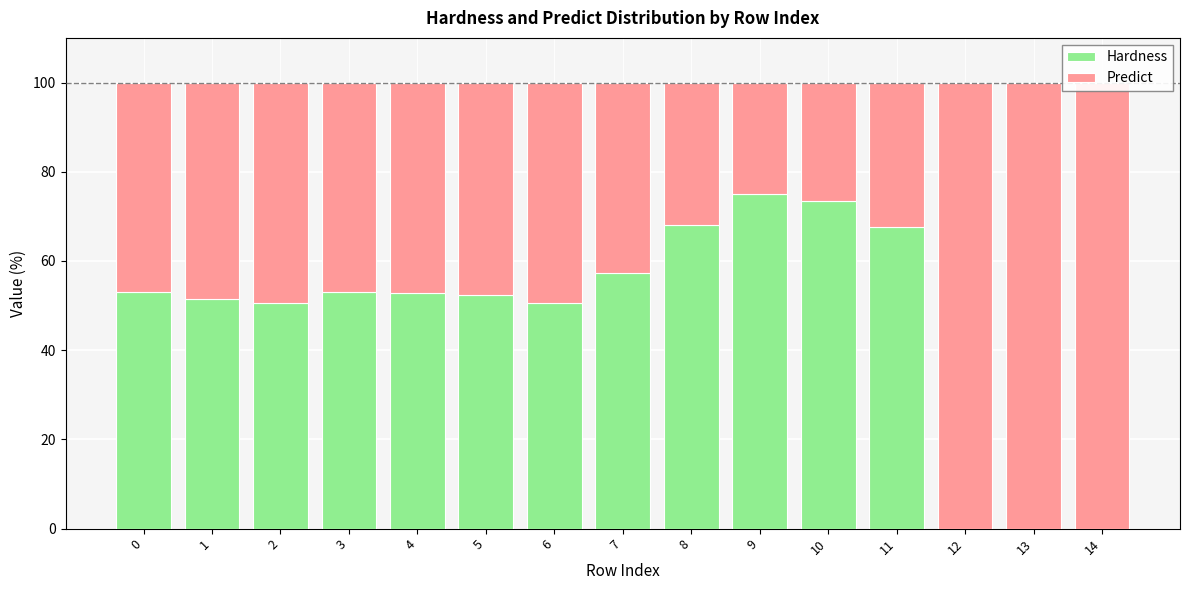

Is it true that Hardness equals 68.1 at 8?

True